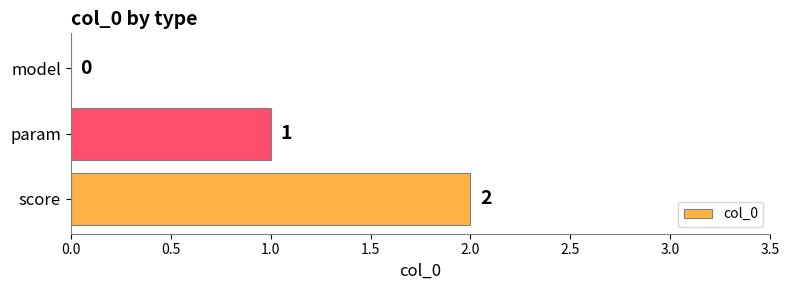

At which category does the chart reach its peak across all series?

score